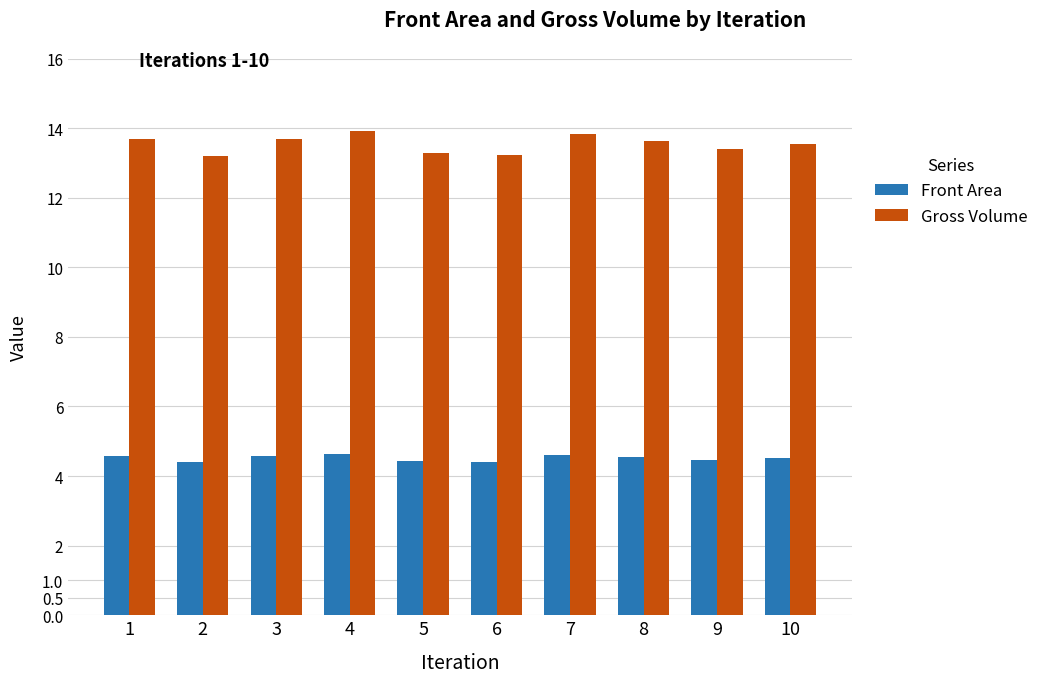

Which series changed the most between 4 and 8?

Gross Volume